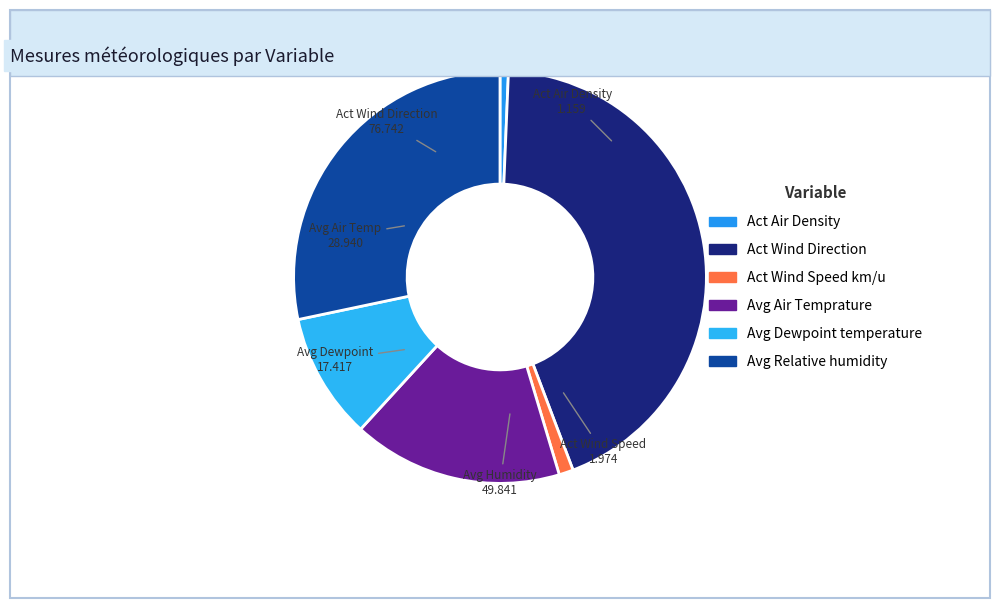

Is the sum of Avg Relative humidity and Avg Dewpoint temperature greater than half?

No